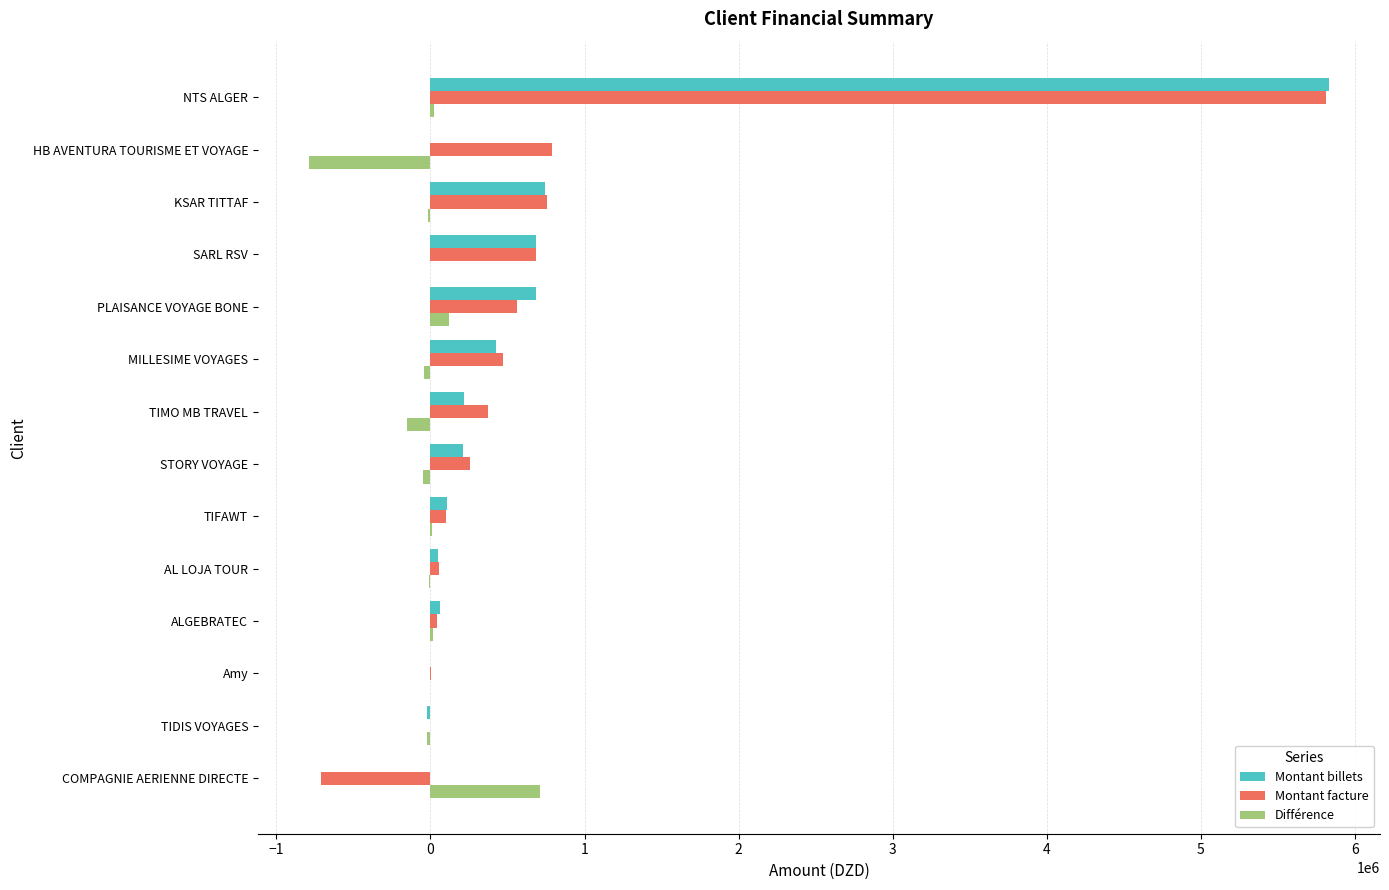

The Montant billets series shows 686523.8 at SARL RSV. True or false?

True